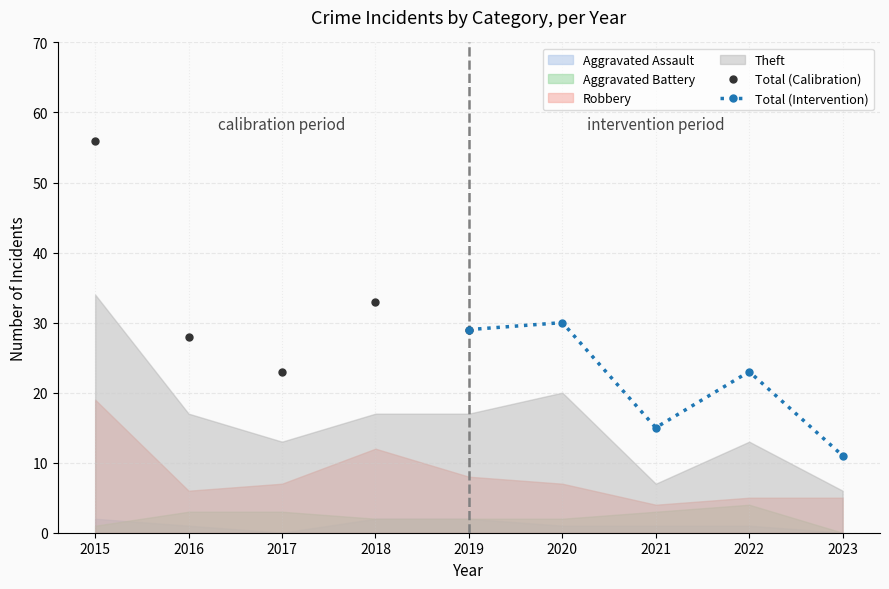

Where is Total (Calibration) nearest to the value 39?

2018